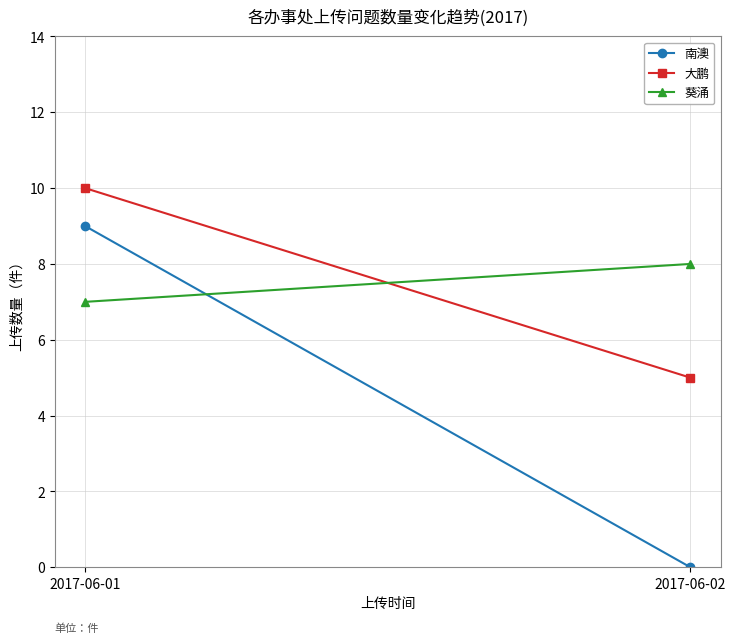

Which category has the lowest value across all series?

2017-06-02